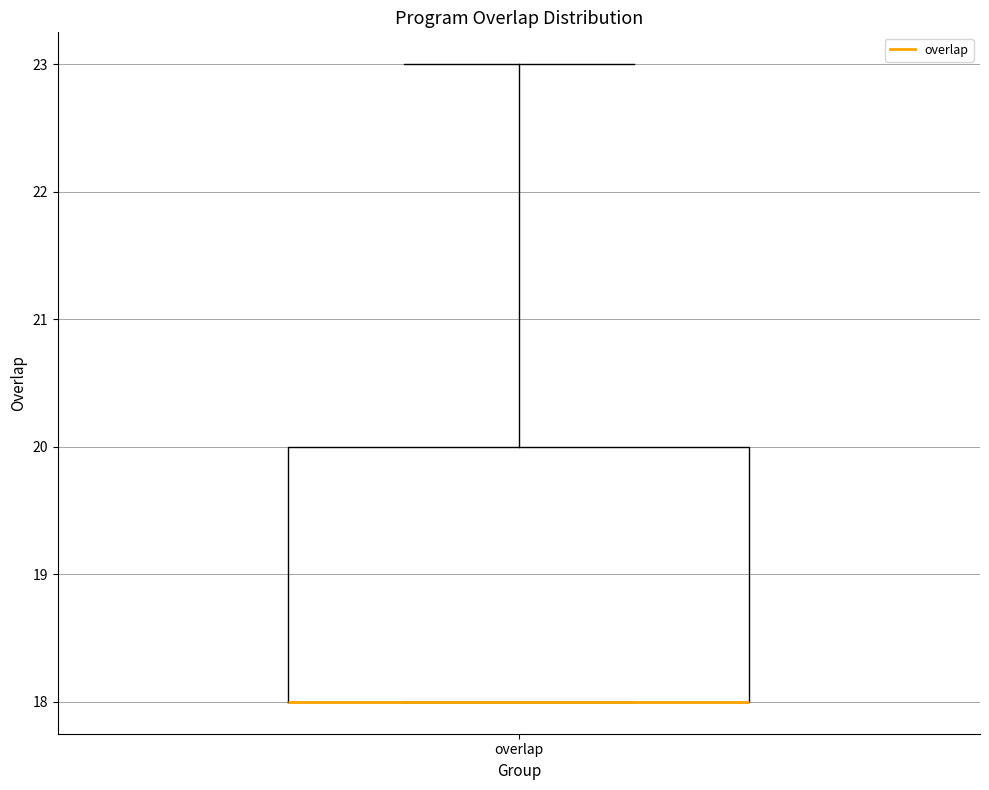

Where is the lower edge of the box for overlap on the y-axis? The values are not printed on the chart, so give them approximately, as read against the axis.

18